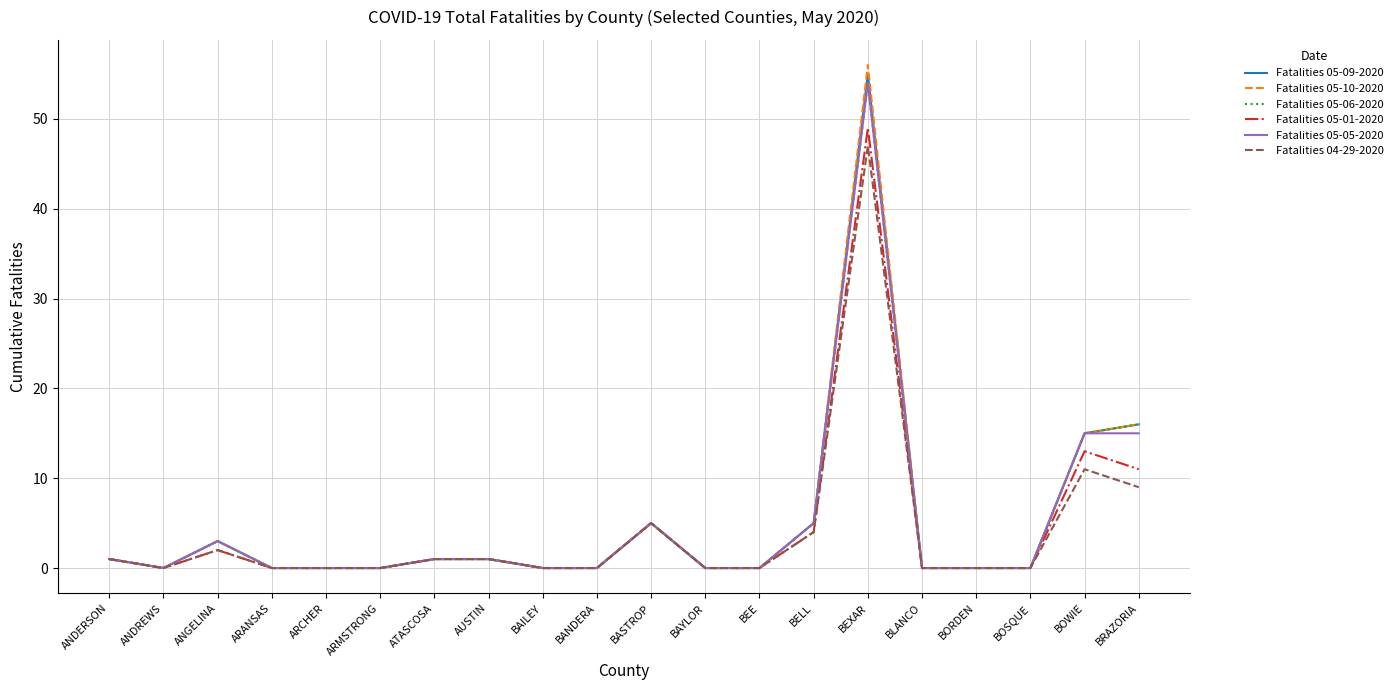

What position from the right is ARCHER?

16